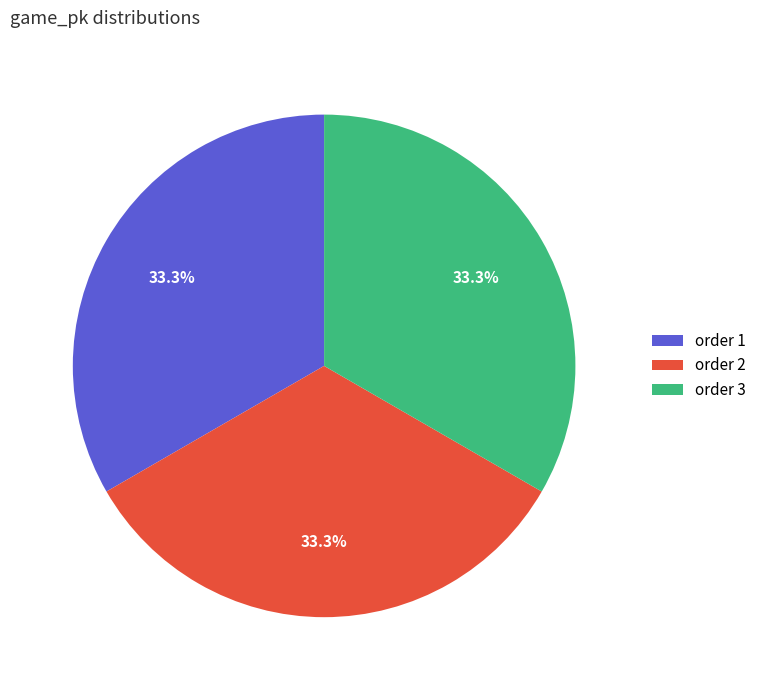

Does order 1 account for over 50% of the chart?

No